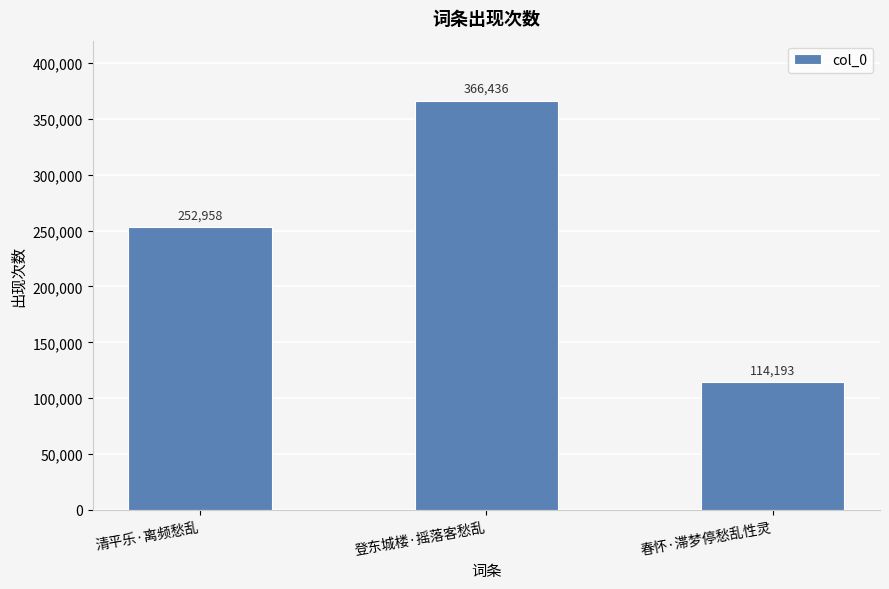

Read the value at 登东城楼·摇落客愁乱, to the nearest 100.

366400